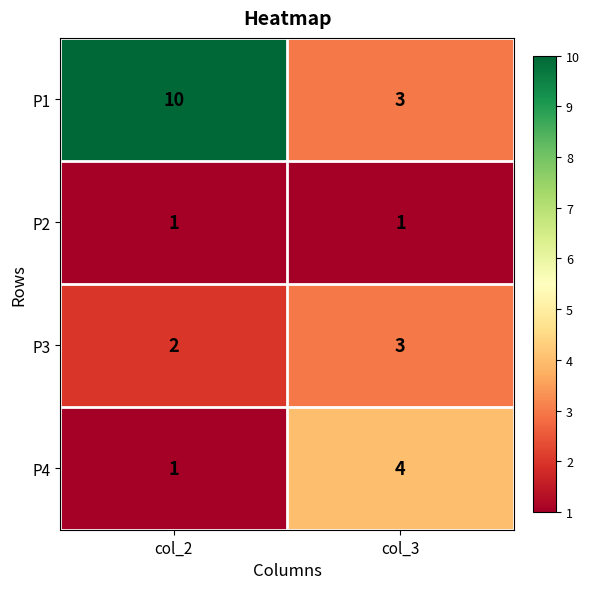

Reading right to left, extract all data points from this chart.

P1: col_3=3	col_2=10
P2: col_3=1	col_2=1
P3: col_3=3	col_2=2
P4: col_3=4	col_2=1